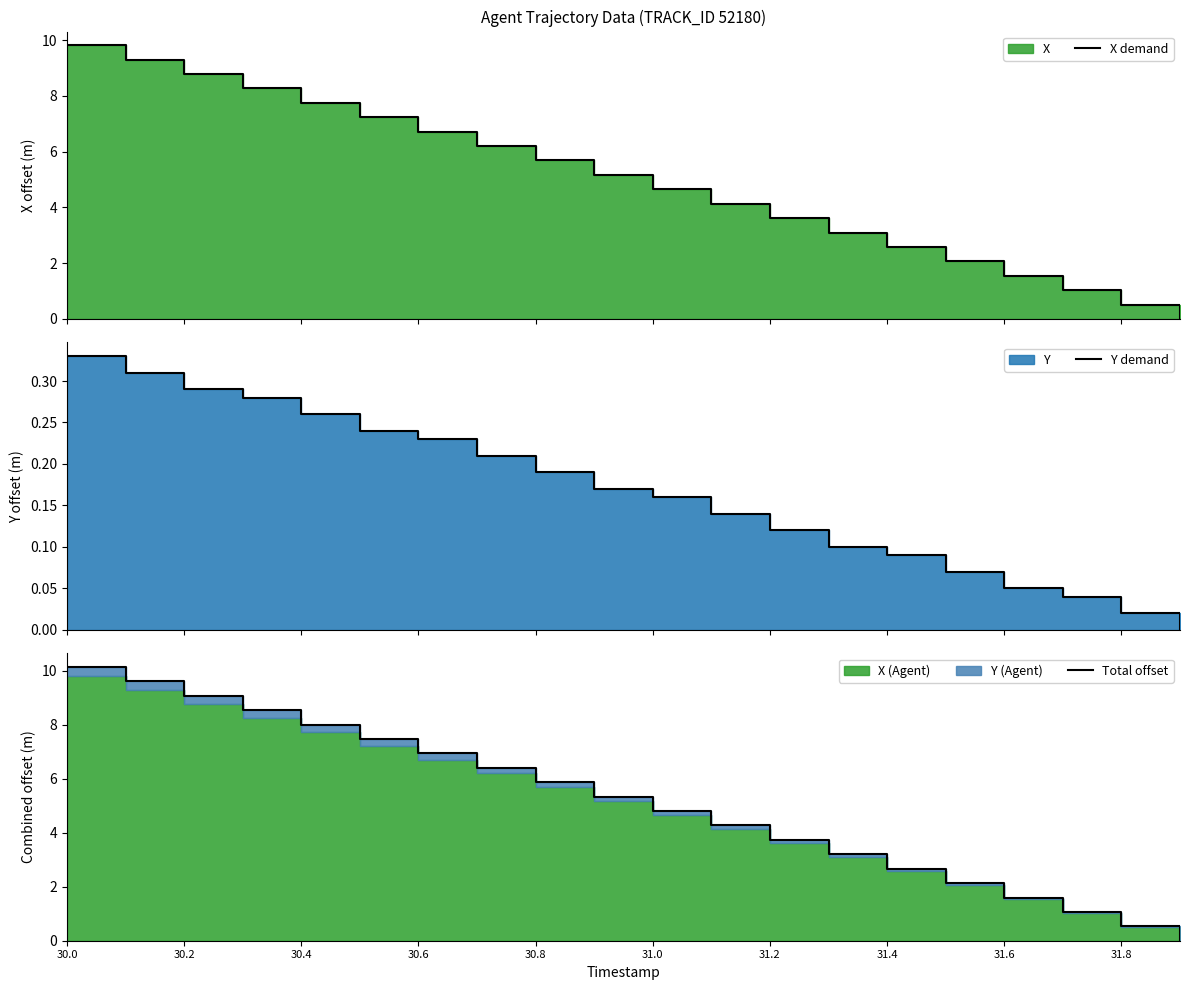

How many positive values does the X demand series have?

19